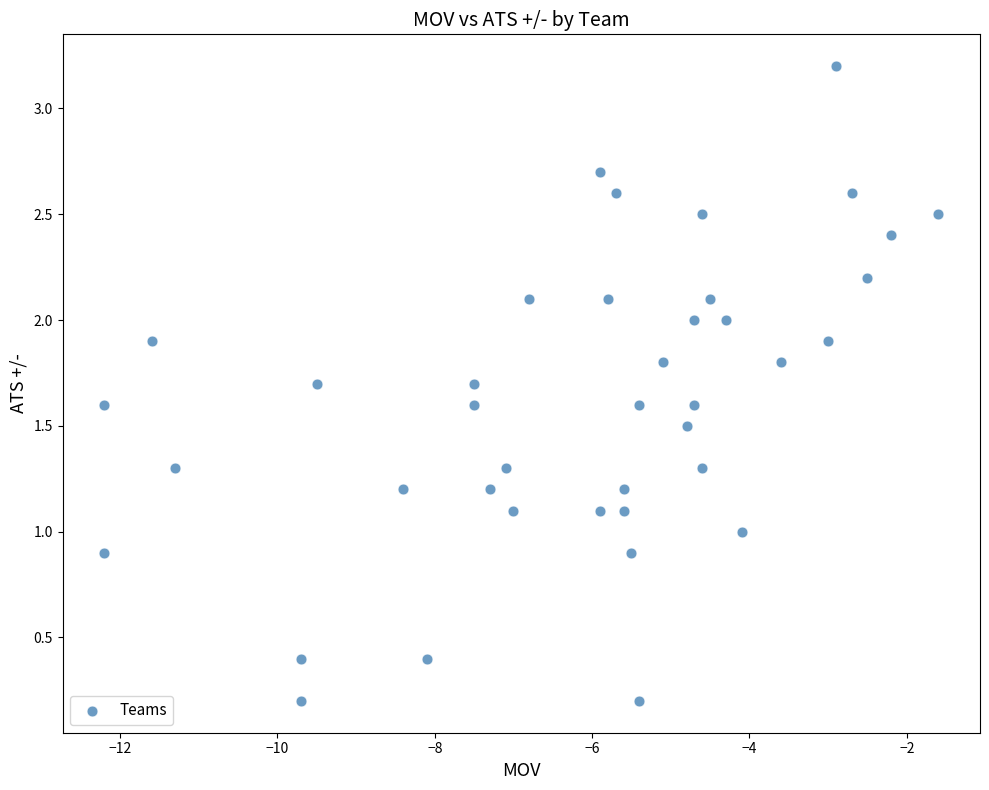

What is the range of Y values (max minus min)?

3.0